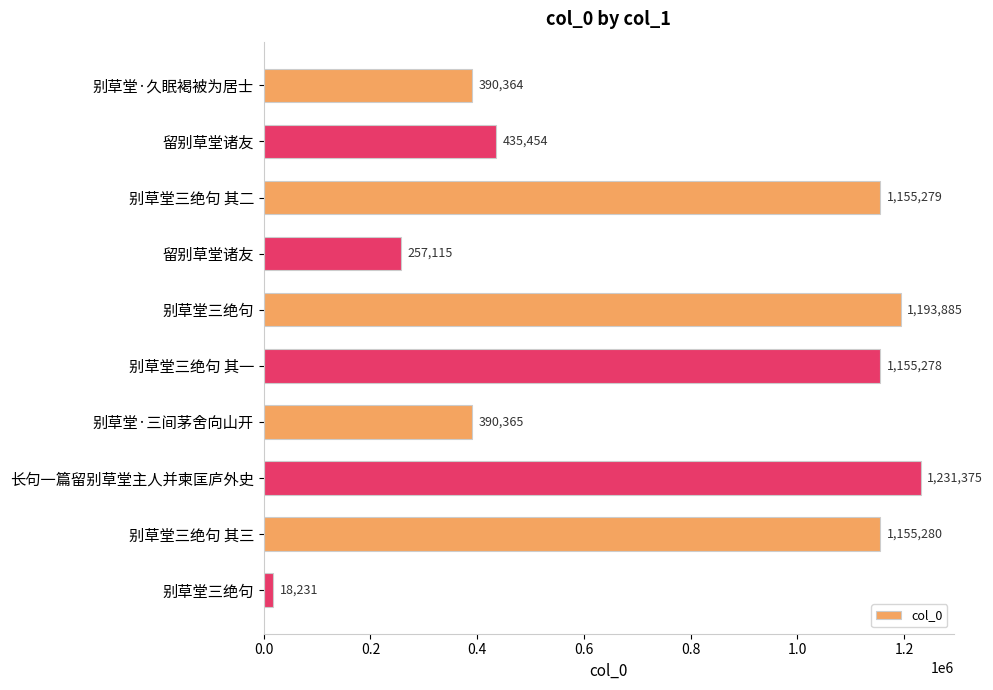

What is the average value?

738263